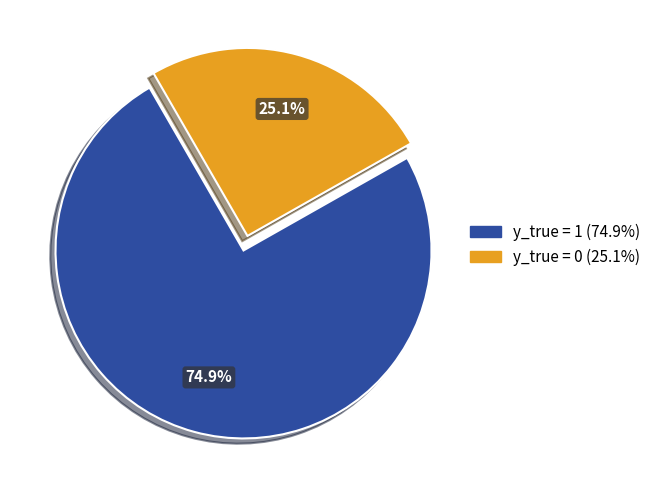

To the nearest percent, what is the difference between the y_true = 0 and y_true = 1 slice percentages?

50%